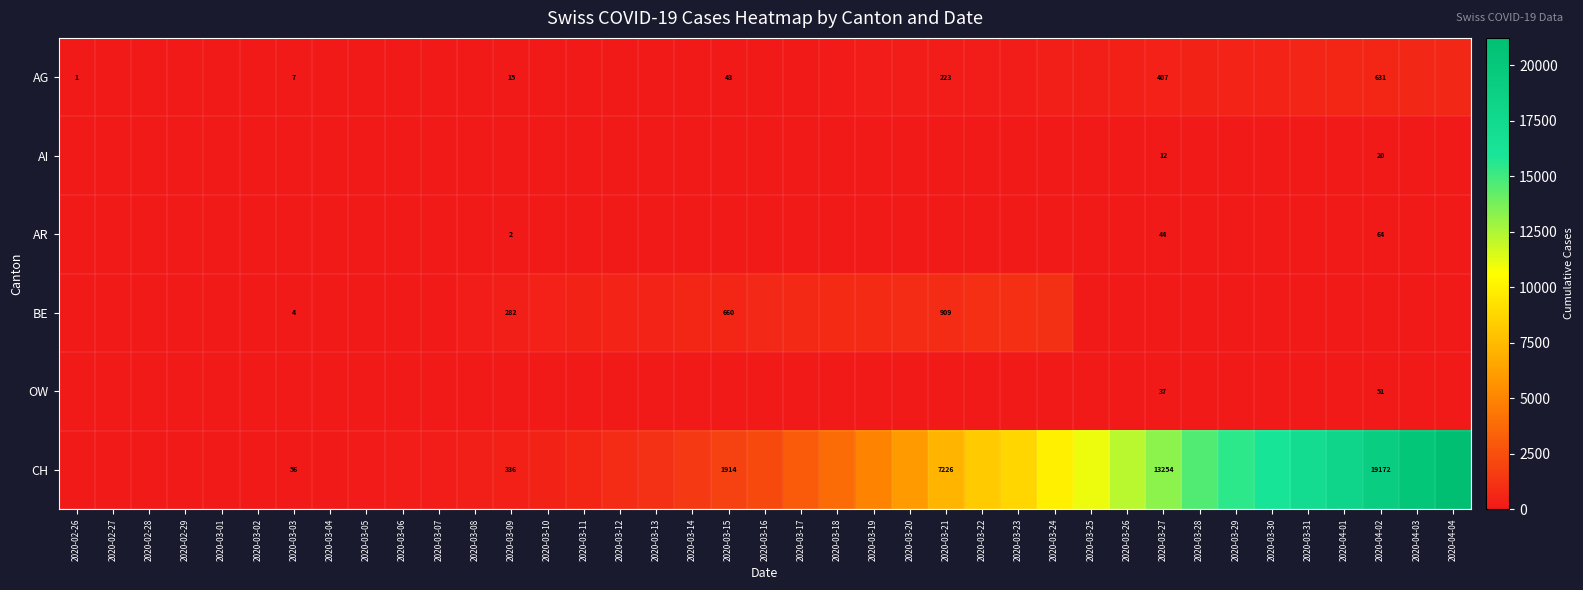

What is the difference between the maximum and minimum values in the CH series?

21221